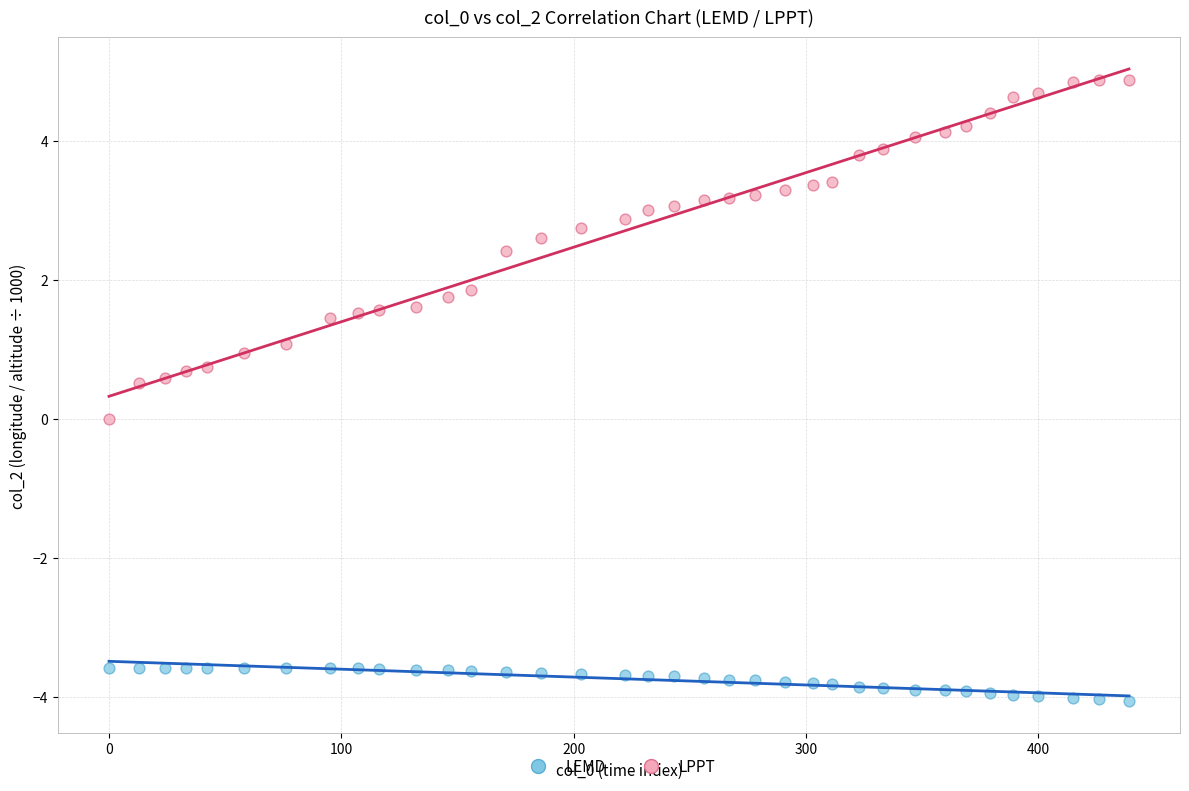

Which series has the largest Y range (max minus min)?

LPPT